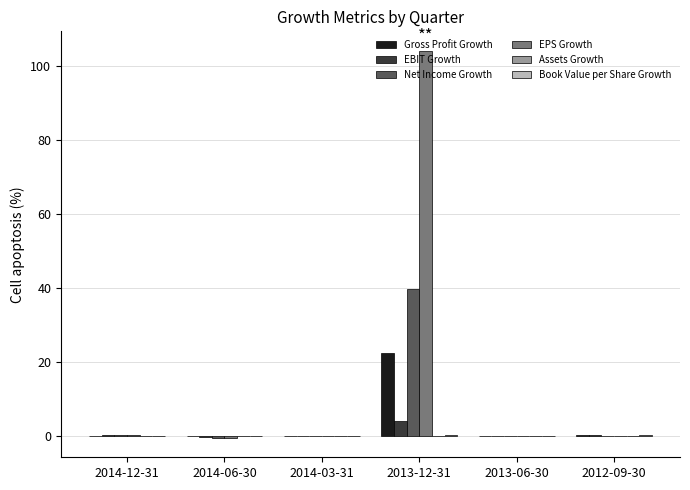

True or false: EPS Growth has a value of 0.1 at 2012-09-30.

True